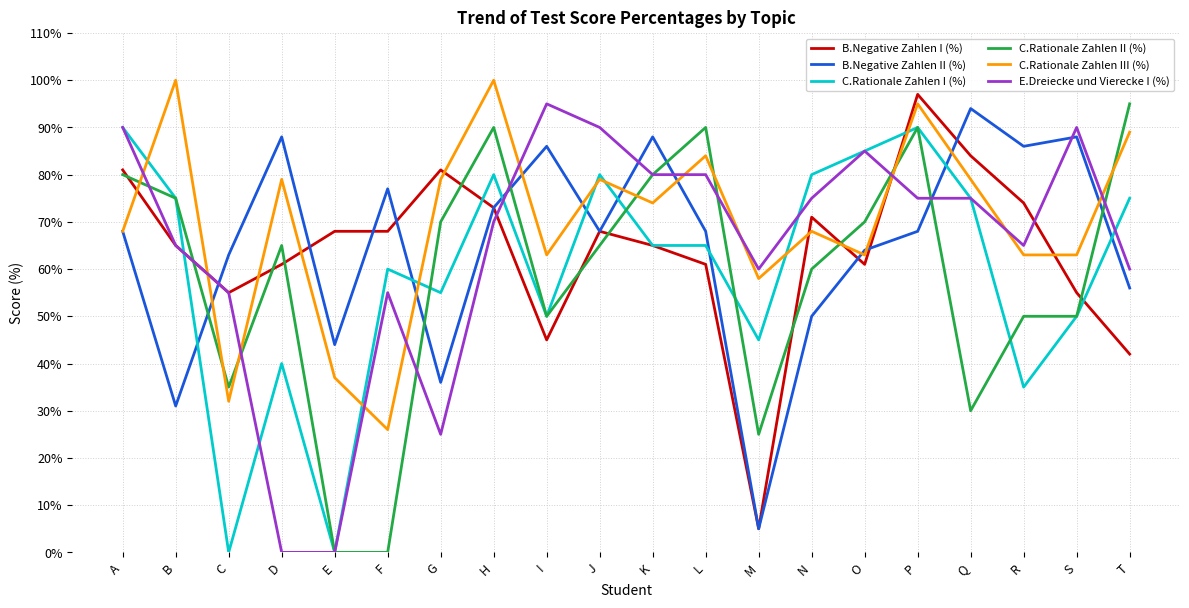

True or false: C.Rationale Zahlen I (%) and B.Negative Zahlen II (%) cross at least once.

True